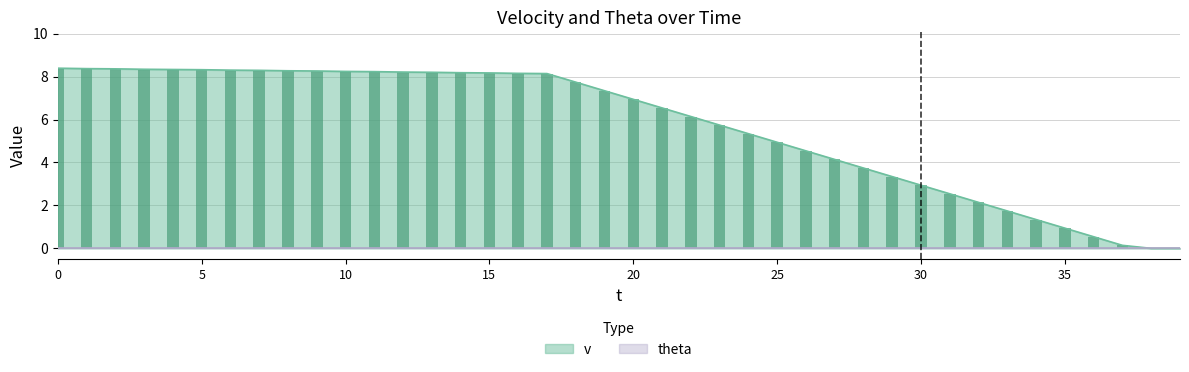

How many distinct data groups are displayed?

1